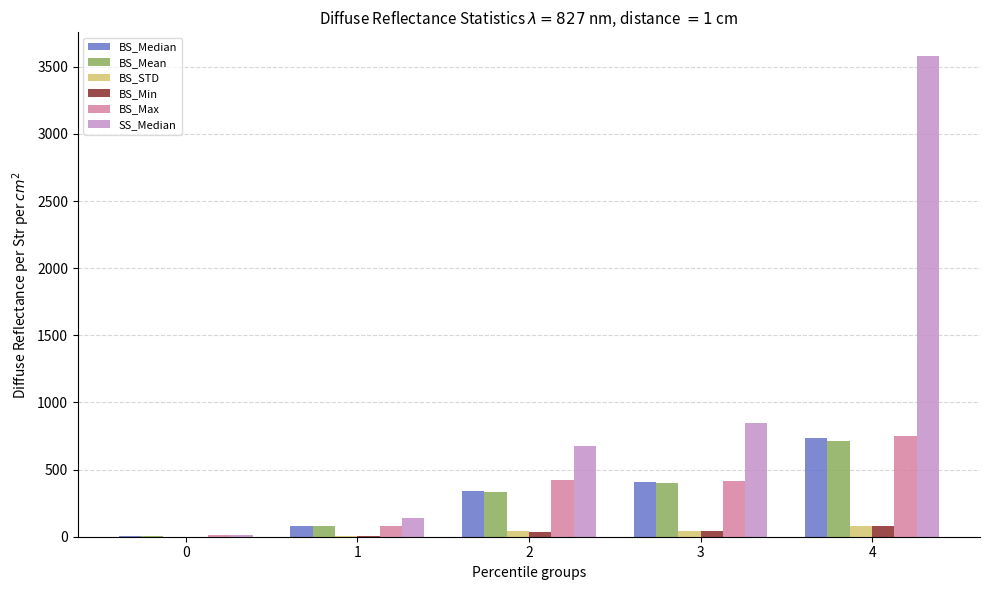

What is the highest value of the SS_Median series?

3577.4